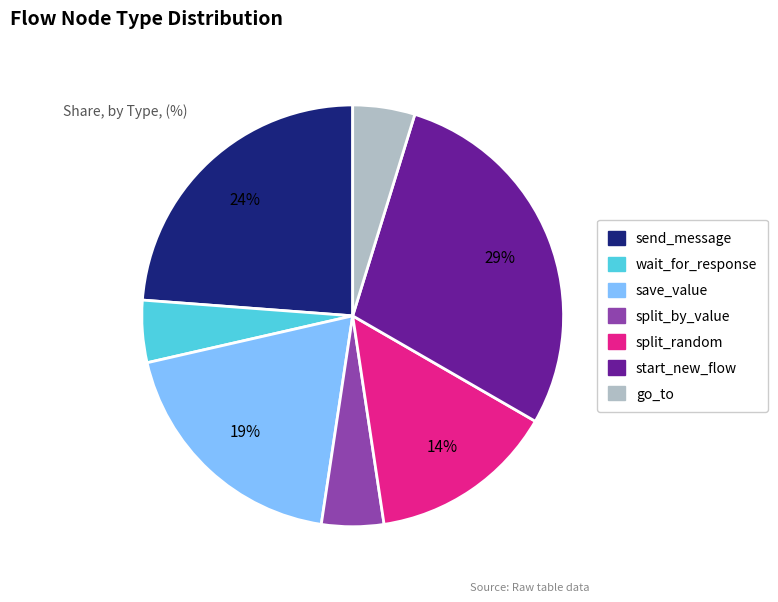

To the nearest percent, what is the difference between the largest and smallest slice percentages?

24%